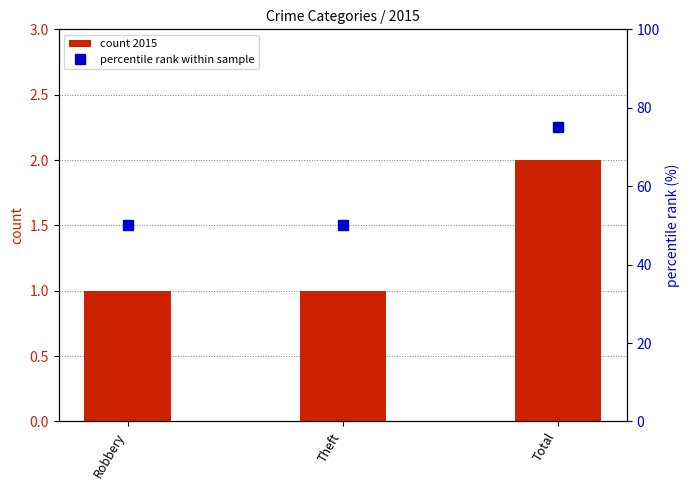

List the labels in order of percentile rank within sample value, largest first.

Total, Robbery, Theft